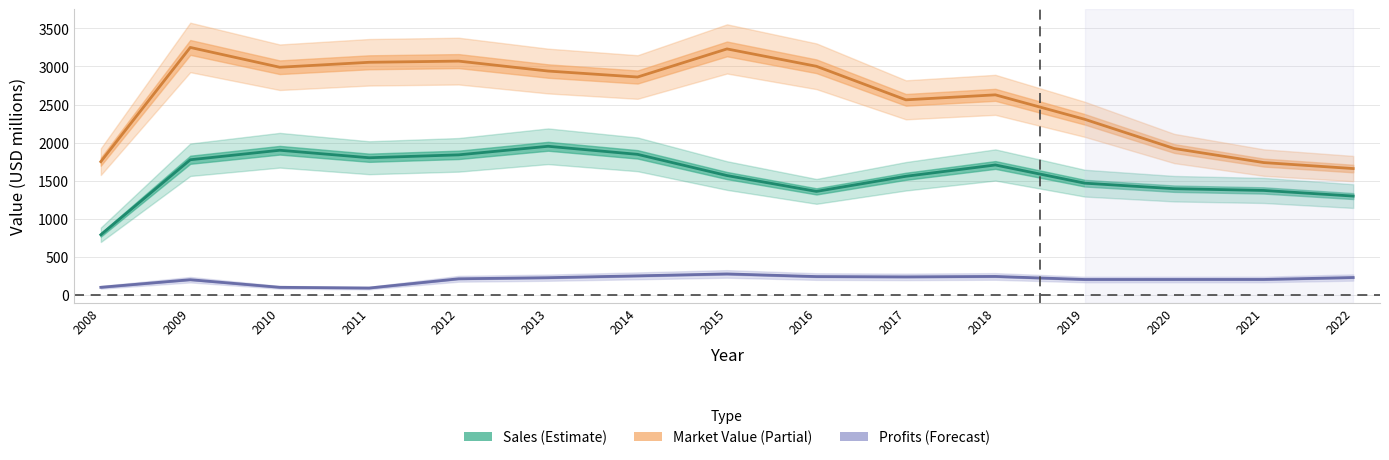

Which series has the largest range (max minus min)?

Market Value (Partial)